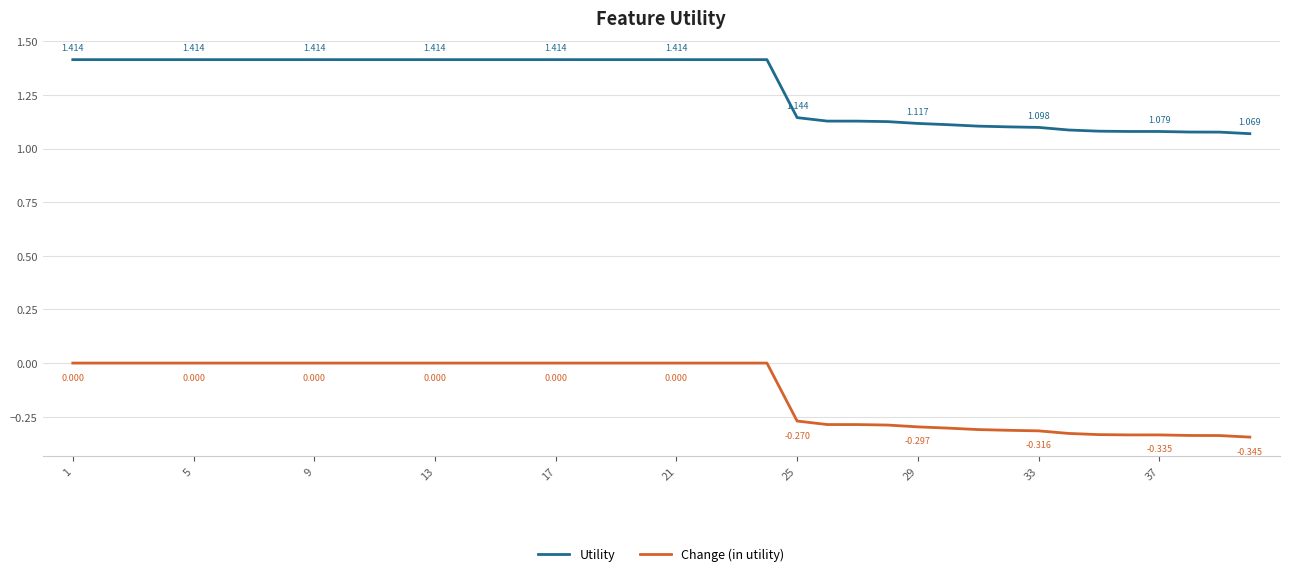

Which series has the largest total across all categories?

Utility